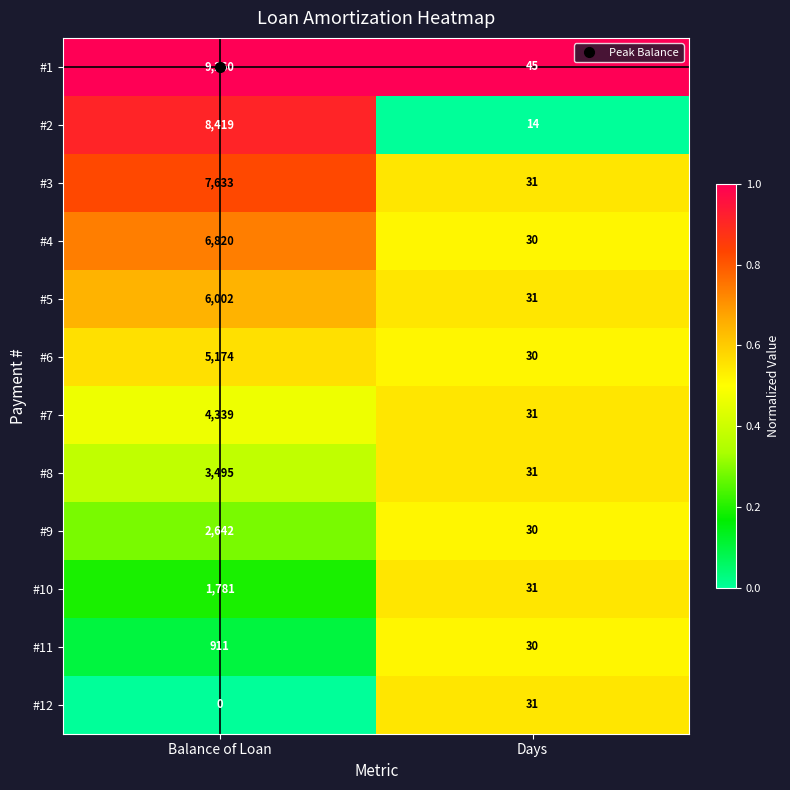

The #4 series shows 21 at Days. True or false?

False